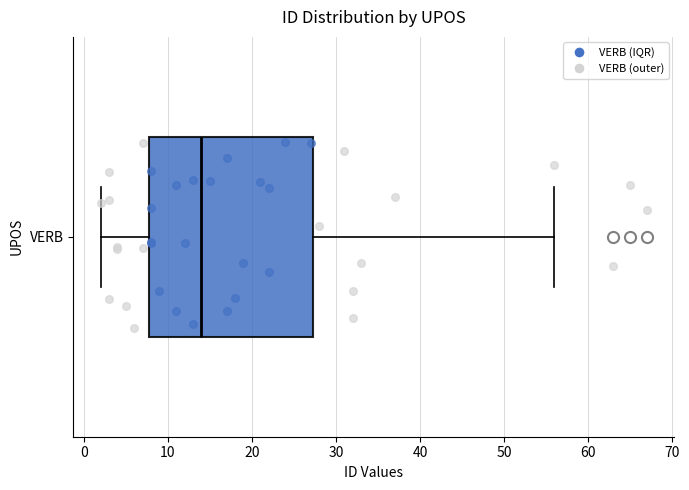

Transcribe this box plot: give where the median line is, the range the box spans, and where the two whiskers end, as read against the x-axis. The values are not printed on the chart, so give them approximately, as read against the axis.

median 14, box 8 to 27, whiskers 2 to 56